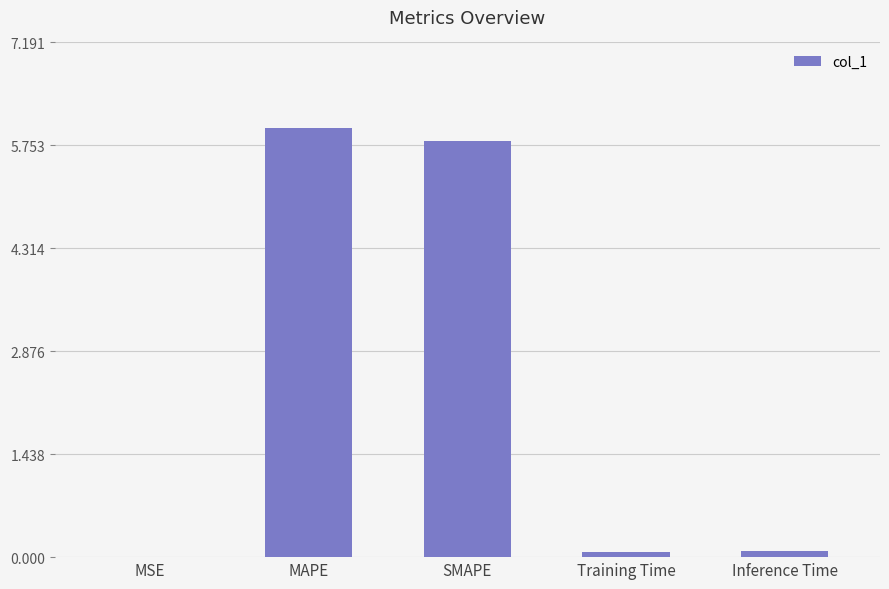

Which category has the highest value across all series?

MAPE